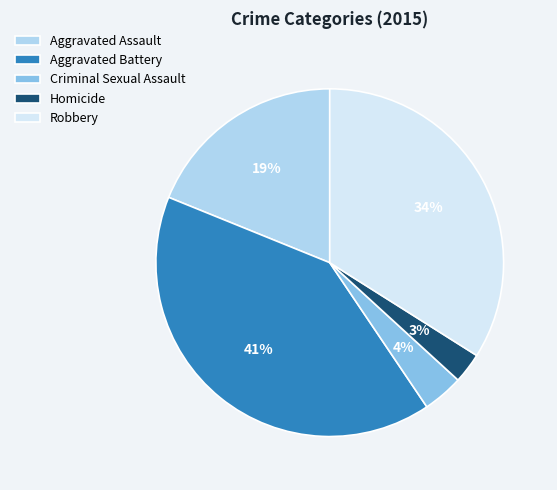

How many segments does this pie chart have?

5